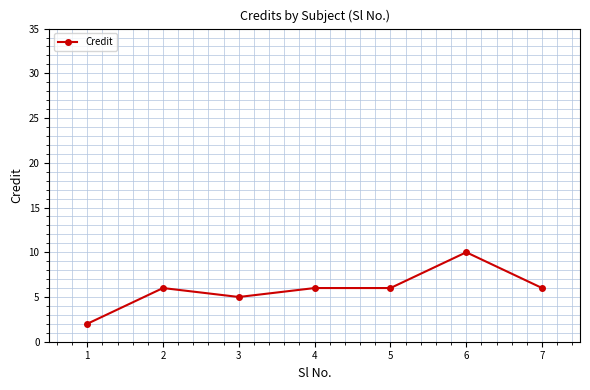

What is the difference between the maximum and second lowest values?

5